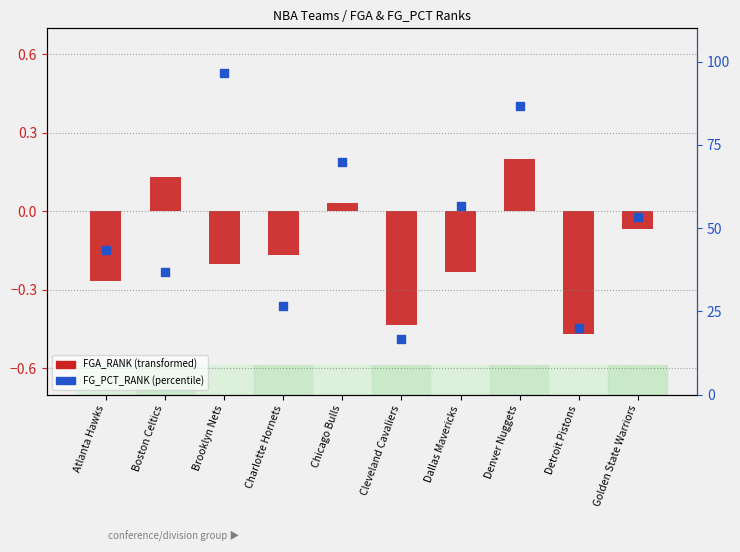

Is the value of FGA_RANK (transformed) at Chicago Bulls greater than the value of FG_PCT_RANK (percentile) at Boston Celtics?

No